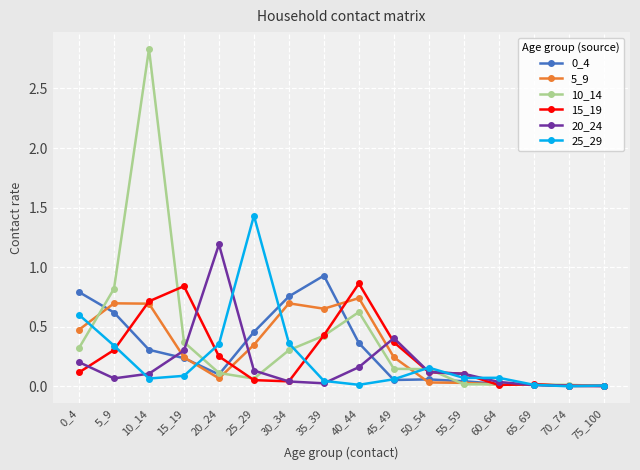

At which label does 10_14 reach its peak?

10_14